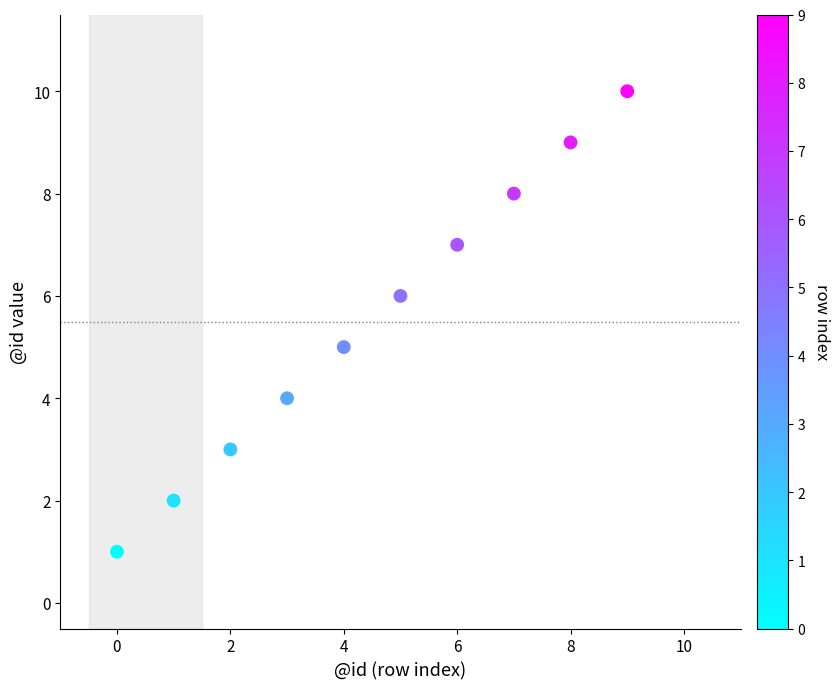

What is the average Y value?

6